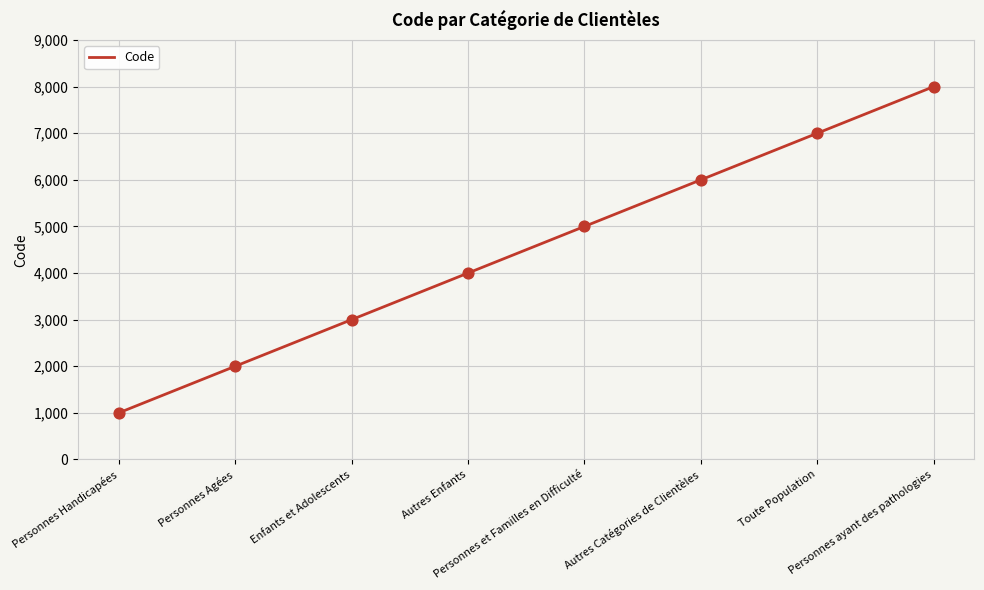

What is the change in value from Autres Enfants to Personnes et Familles en Difficulté?

+1000